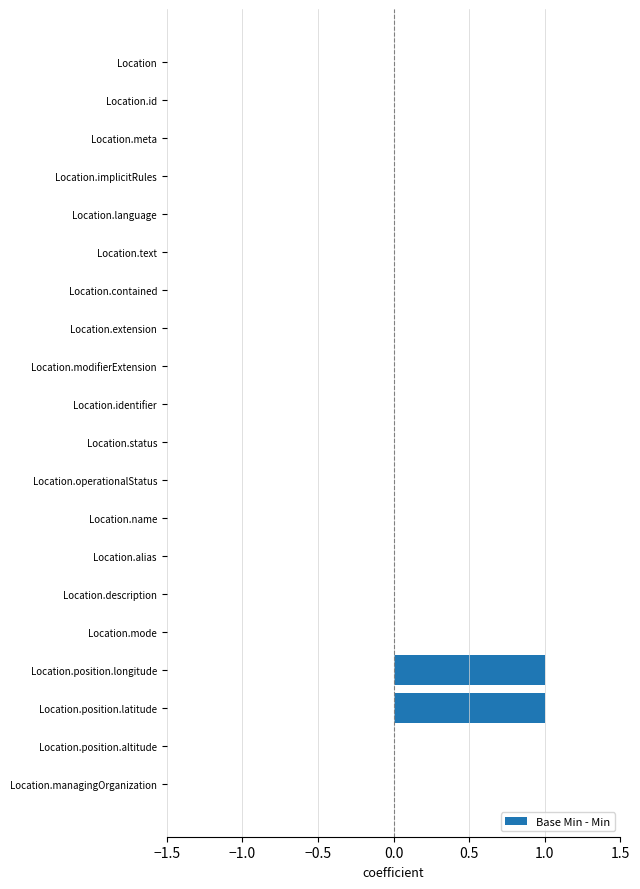

Reading top to bottom, extract all data points from this chart.

Location=0	Location.id=0	Location.meta=0	Location.implicitRules=0	Location.language=0	Location.text=0	Location.contained=0	Location.extension=0	Location.modifierExtension=0	Location.identifier=0	Location.status=0	Location.operationalStatus=0	Location.name=0	Location.alias=0	Location.description=0	Location.mode=0	Location.position.longitude=1	Location.position.latitude=1	Location.position.altitude=0	Location.managingOrganization=0